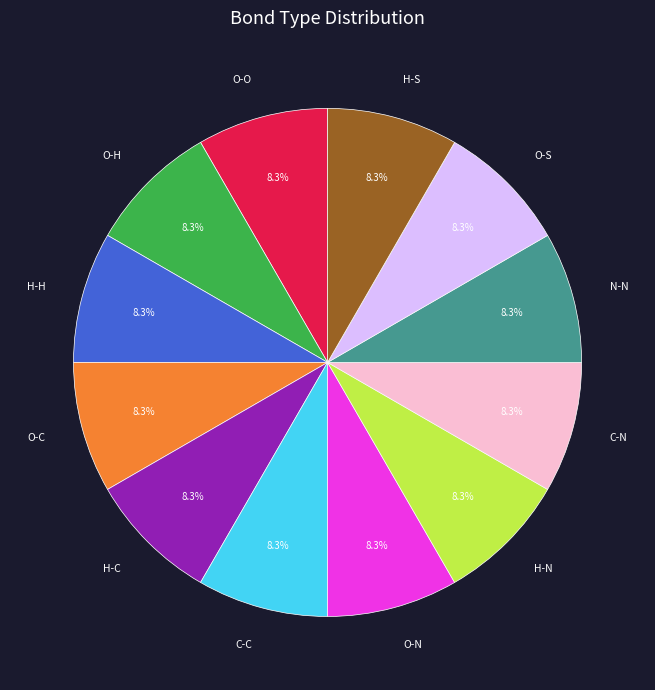

What percentage is the O-O slice, to the nearest percent?

8%